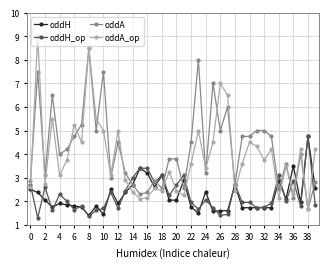

Count the number of categories in the chart.

40